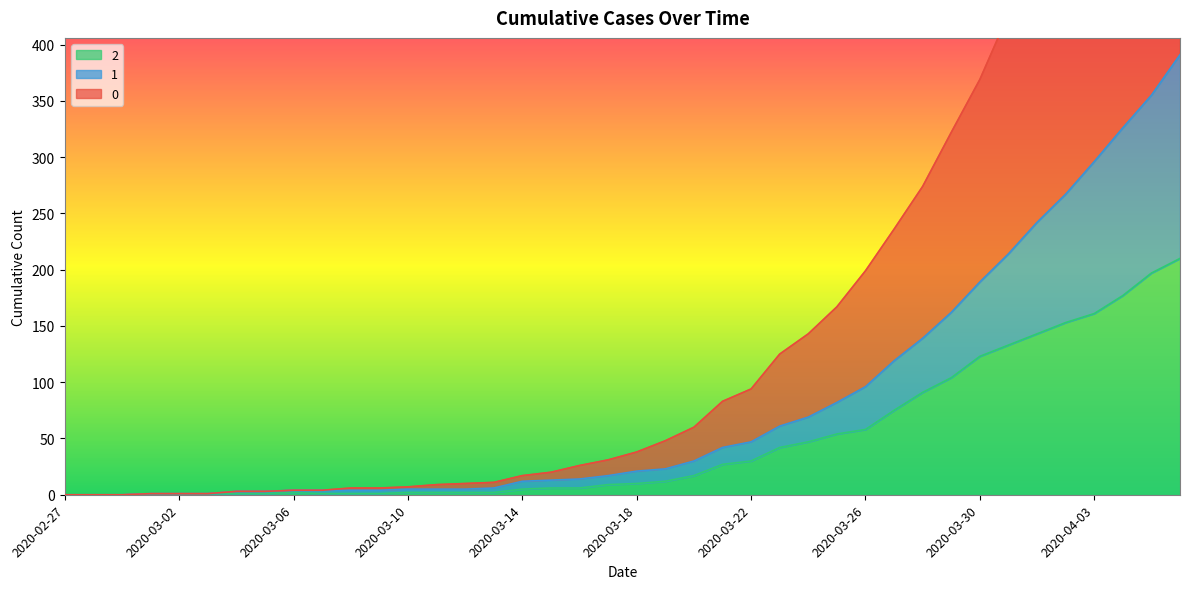

What is the maximum value shown in the chart?

744